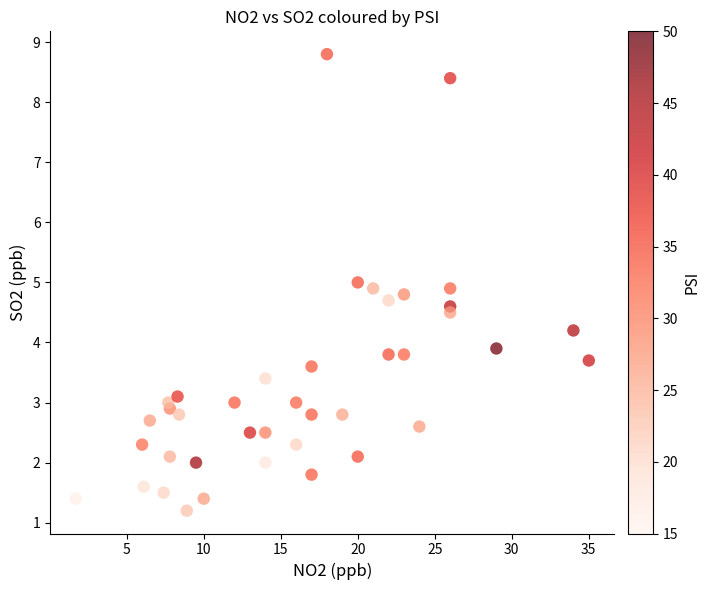

What is the range of Y values (max minus min)?

7.6